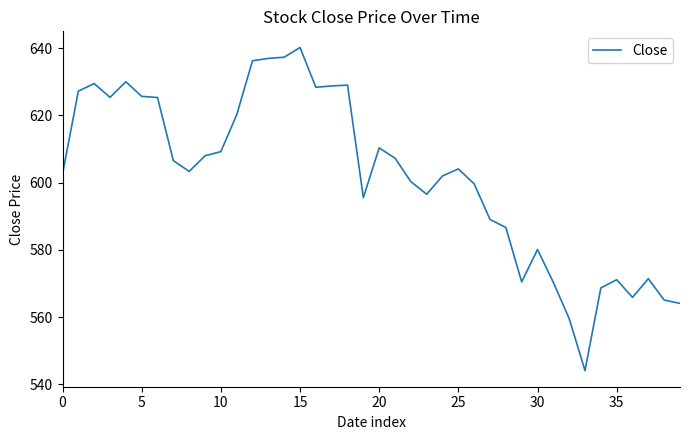

What is the smallest value displayed?

544.0